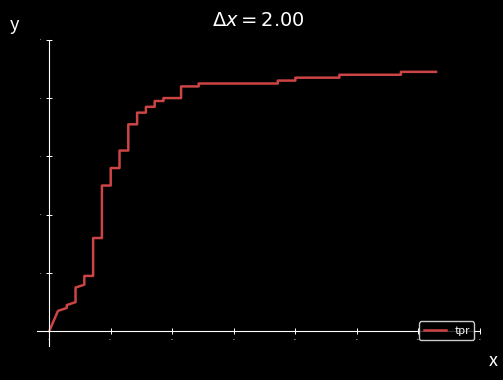

What is the greatest value displayed?

0.9